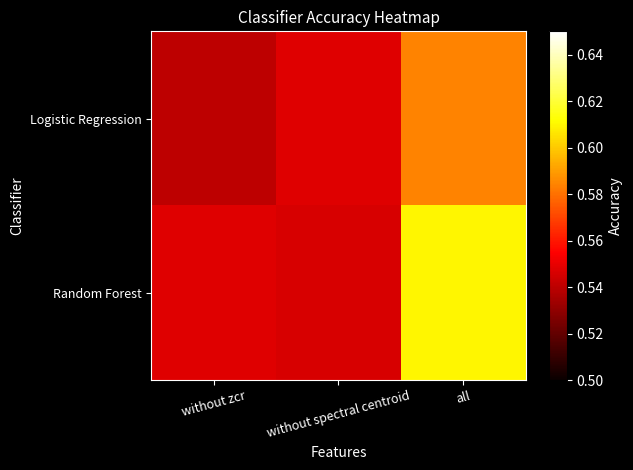

Reading left to right, transcribe all the data shown in this chart.

Logistic Regression: without zcr=0.5	without spectral centroid=0.5	all=0.6
Random Forest: without zcr=0.5	without spectral centroid=0.5	all=0.6